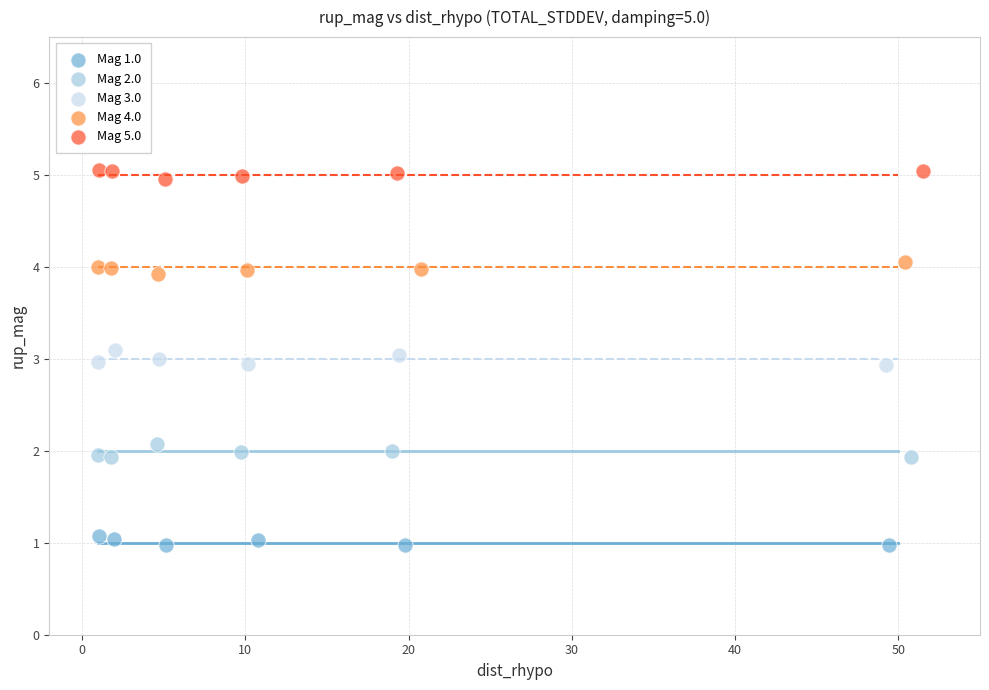

What are all the series names shown in the legend?

Mag 1.0, Mag 2.0, Mag 3.0, Mag 4.0, Mag 5.0